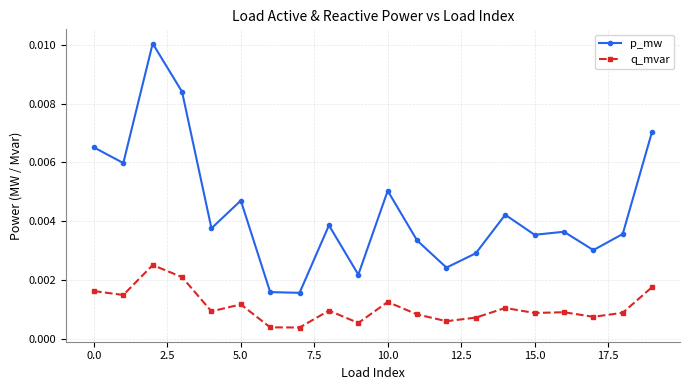

How many p_mw values are between 0 and 1?

20